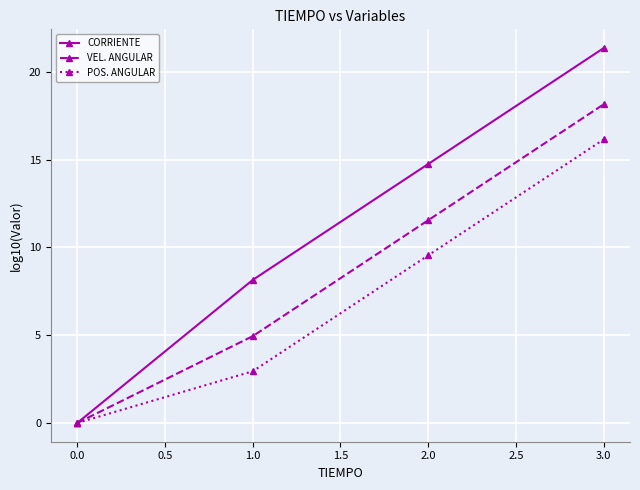

Rank the series by their maximum value, from lowest to highest.

POS. ANGULAR, VEL. ANGULAR, CORRIENTE